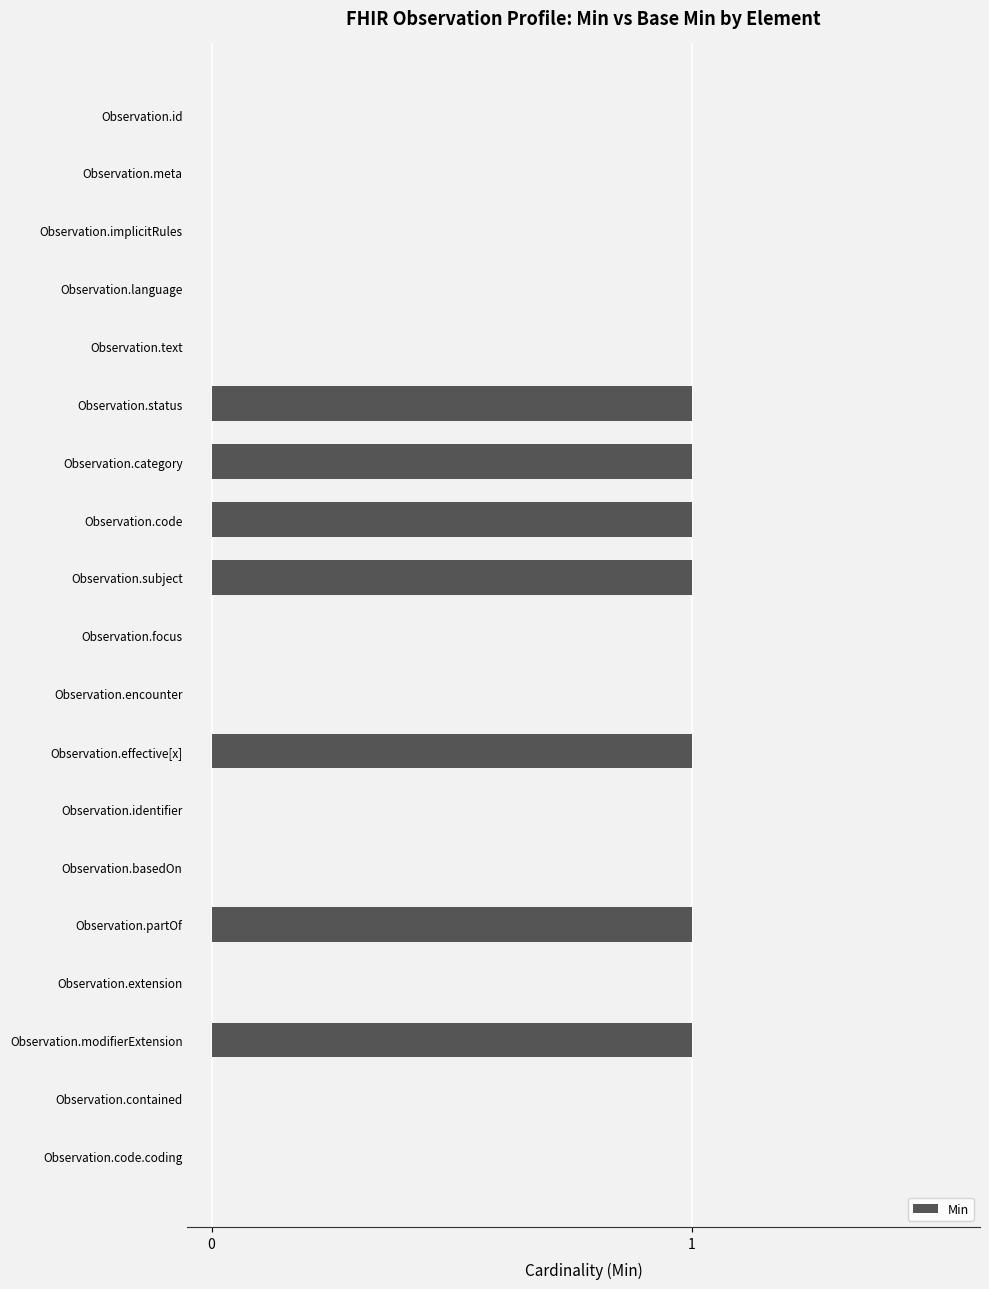

Between Observation.encounter and Observation.partOf, which is larger?

Observation.partOf